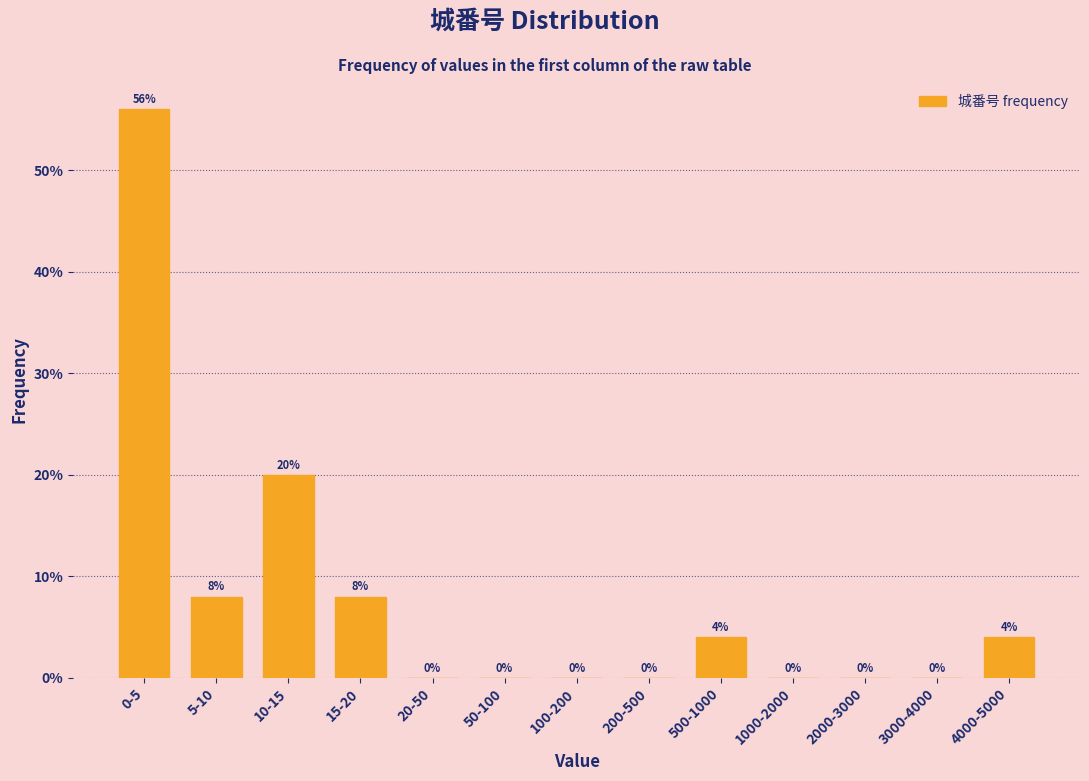

Reading right to left, what are all the values shown in this chart?

4000-5000=4.0	3000-4000=0.0	2000-3000=0.0	1000-2000=0.0	500-1000=4.0	200-500=0.0	100-200=0.0	50-100=0.0	20-50=0.0	15-20=8.0	10-15=20.0	5-10=8.0	0-5=56.0